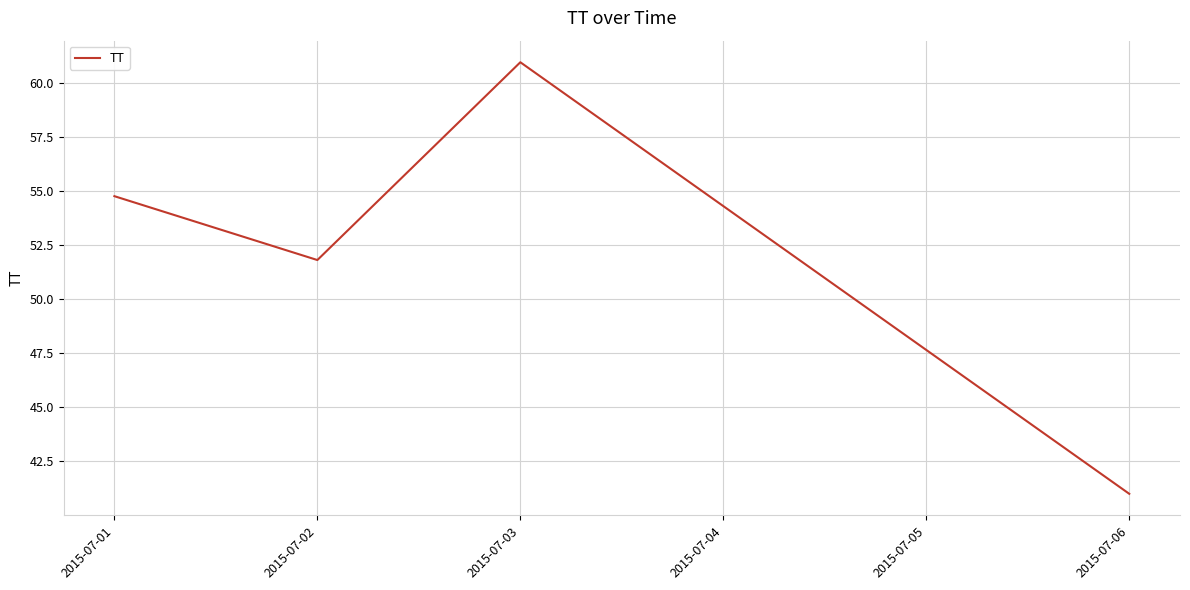

Is it true that the value at 2015-07-02 is 51.8?

True